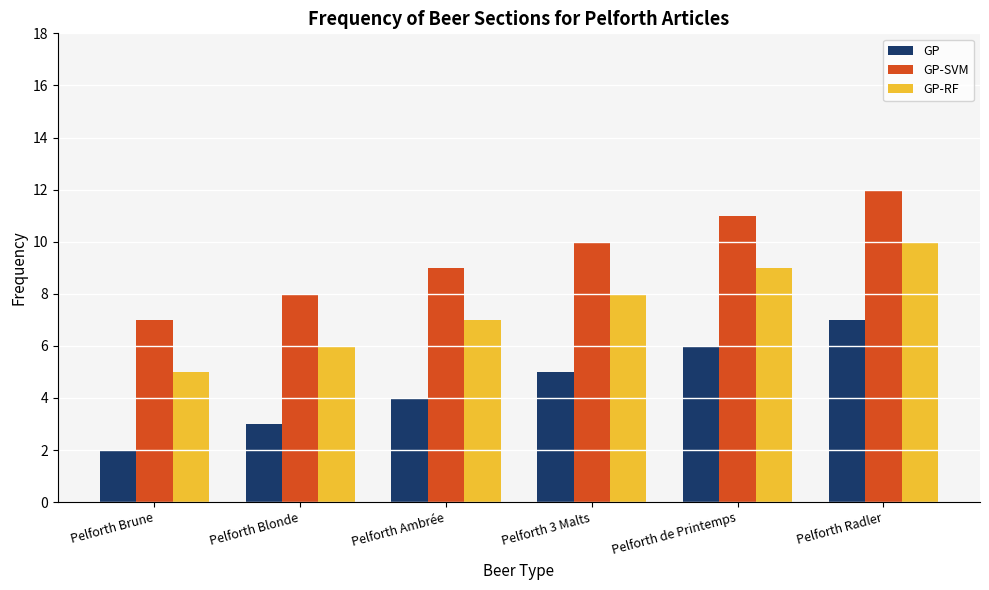

What is the spread (max minus min) of values at Pelforth Blonde?

5